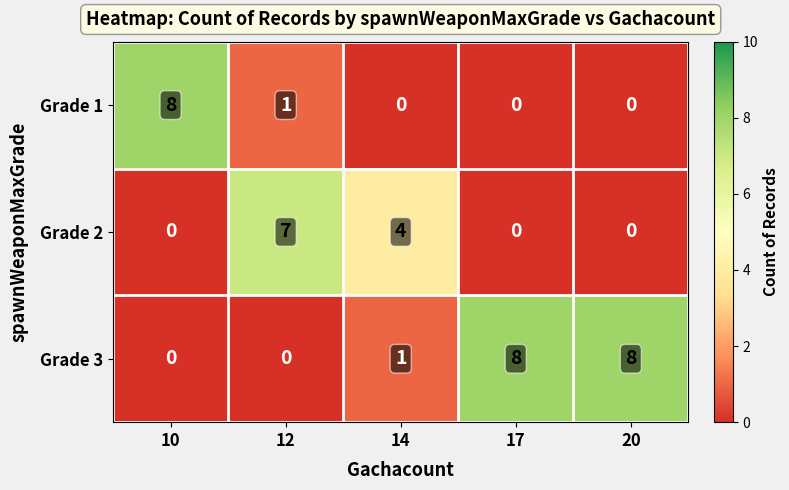

Is it true that Grade 2 equals 0 at 17?

True